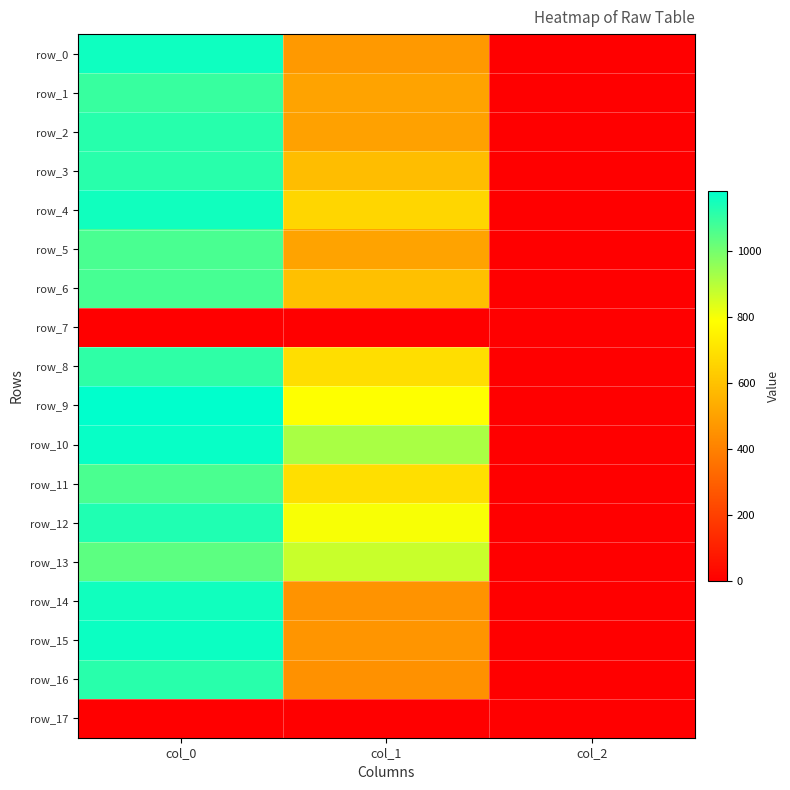

Which series has the widest spread of values?

row_9